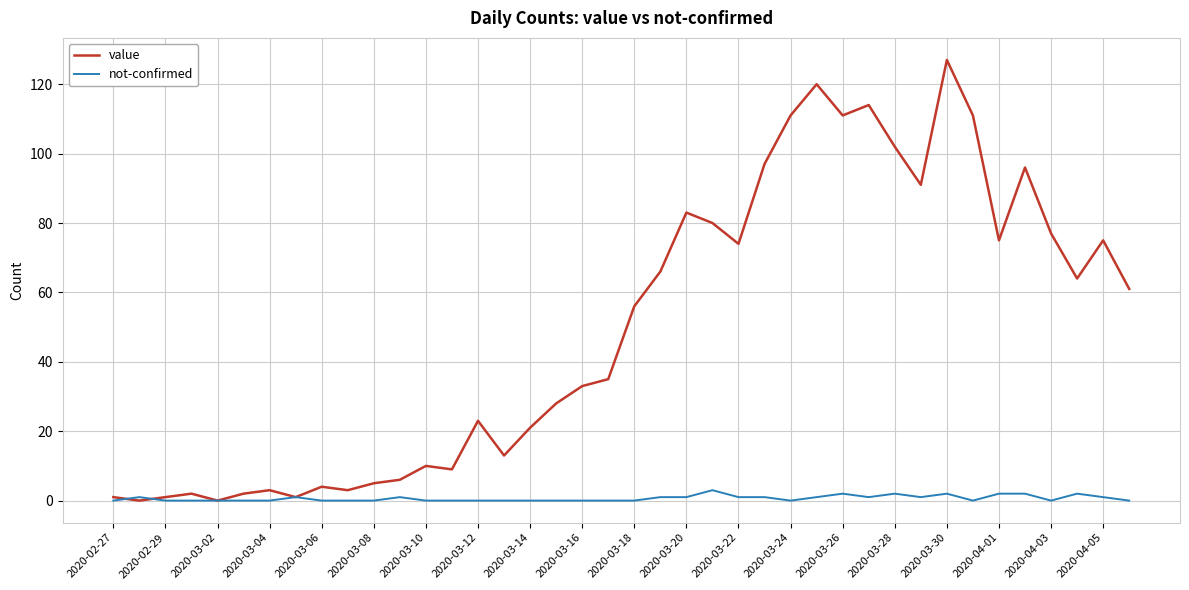

List the series in order of their peak value, lowest first.

not-confirmed, value